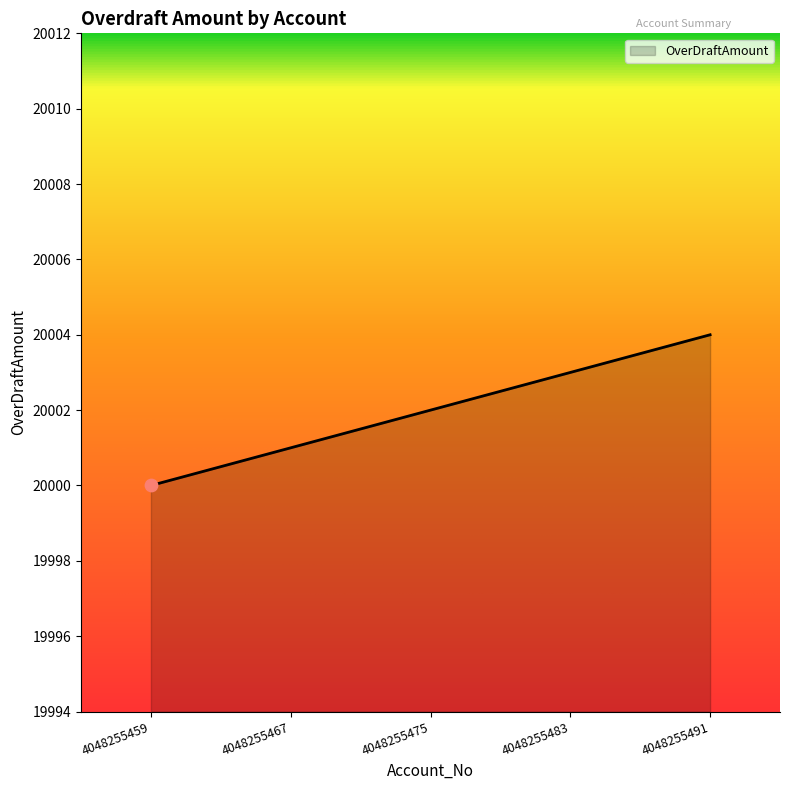

What is the change in value from 4048255467 to 4048255475?

+1